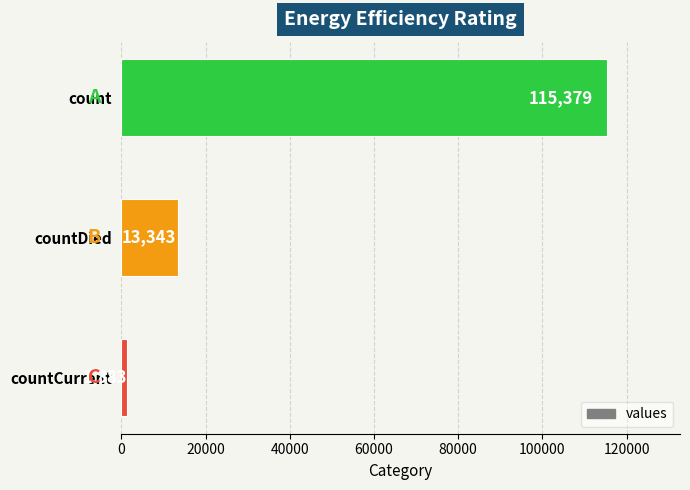

What is the change in value from countDied to countCurrent?

-11960